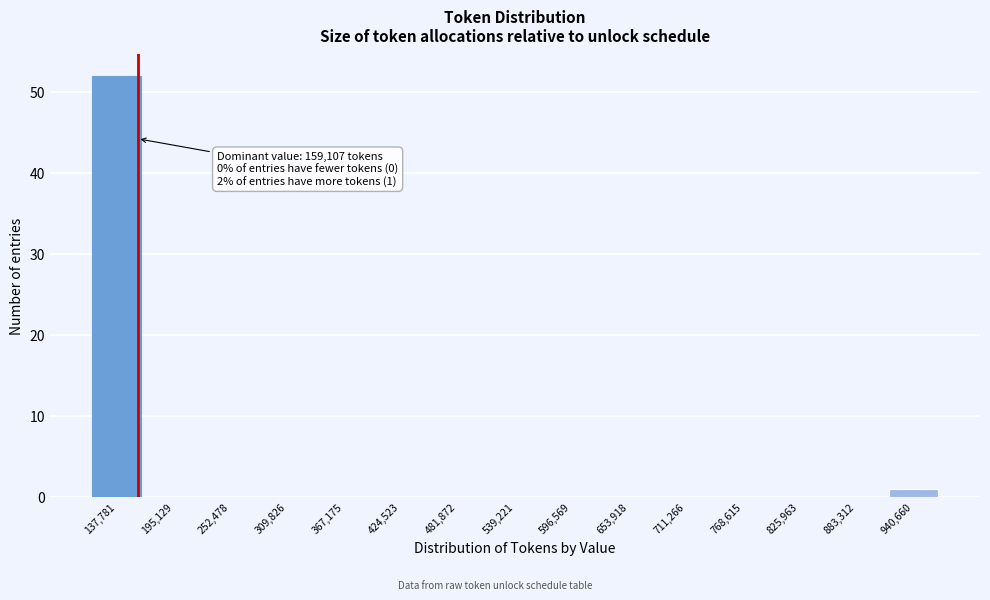

Which range on the x-axis has the tallest bar?

110000 to 170000